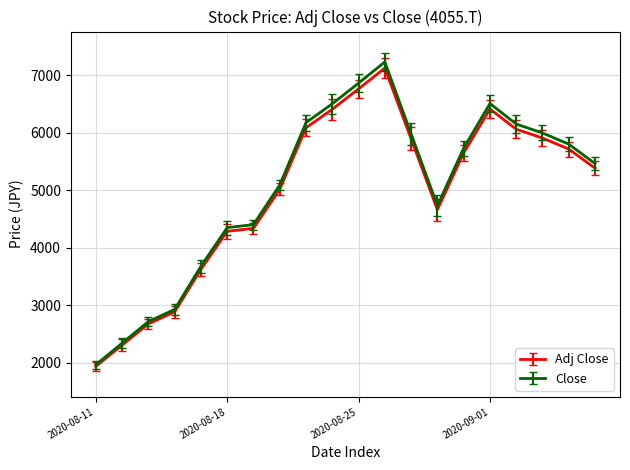

What is the minimum value for Adj Close?

1933.7